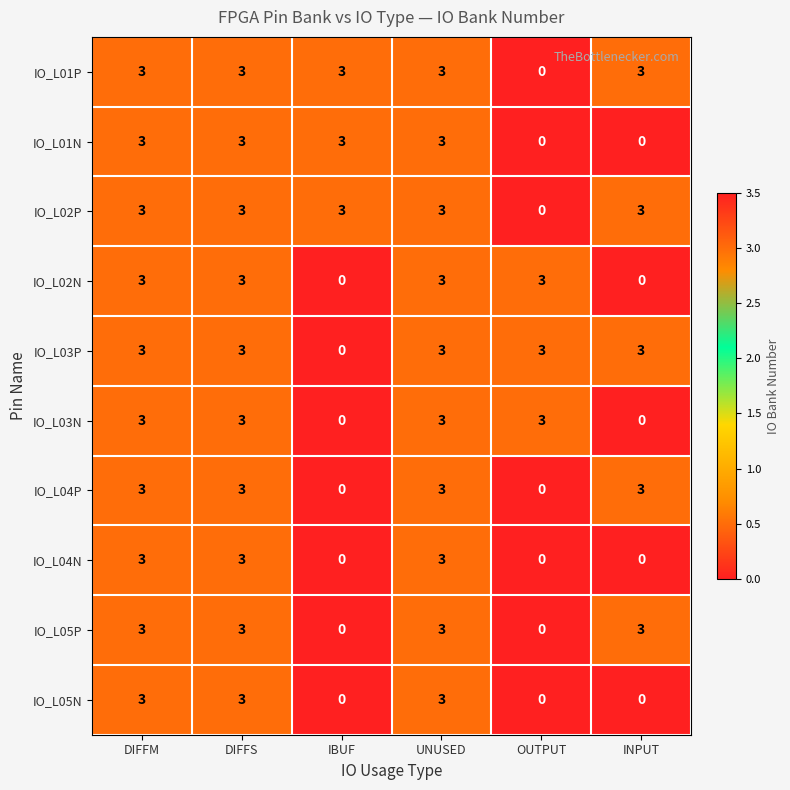

What is the difference between the maximum and minimum values in the IO_L03P series?

3